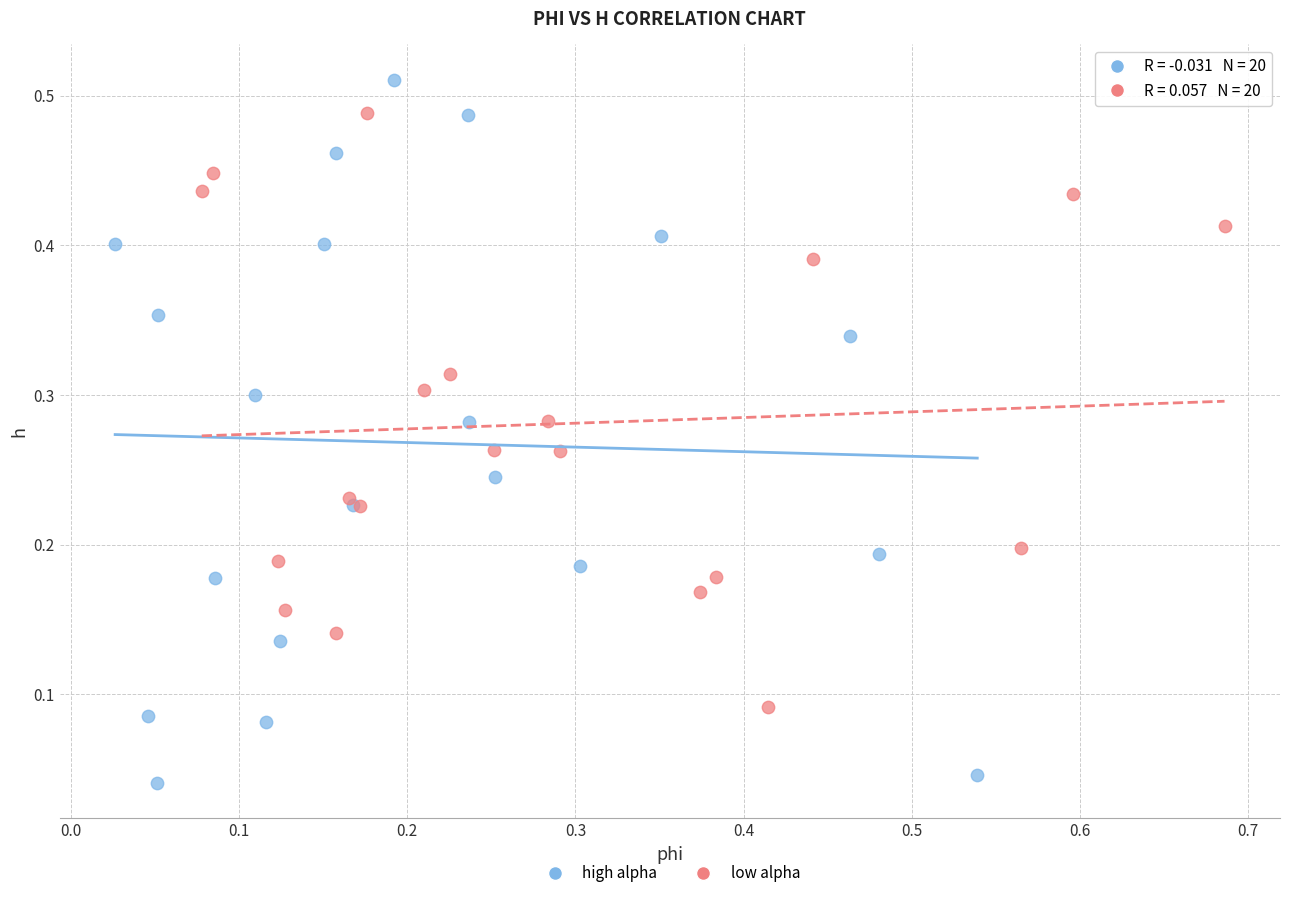

What are all the series names shown in the legend?

high alpha, low alpha